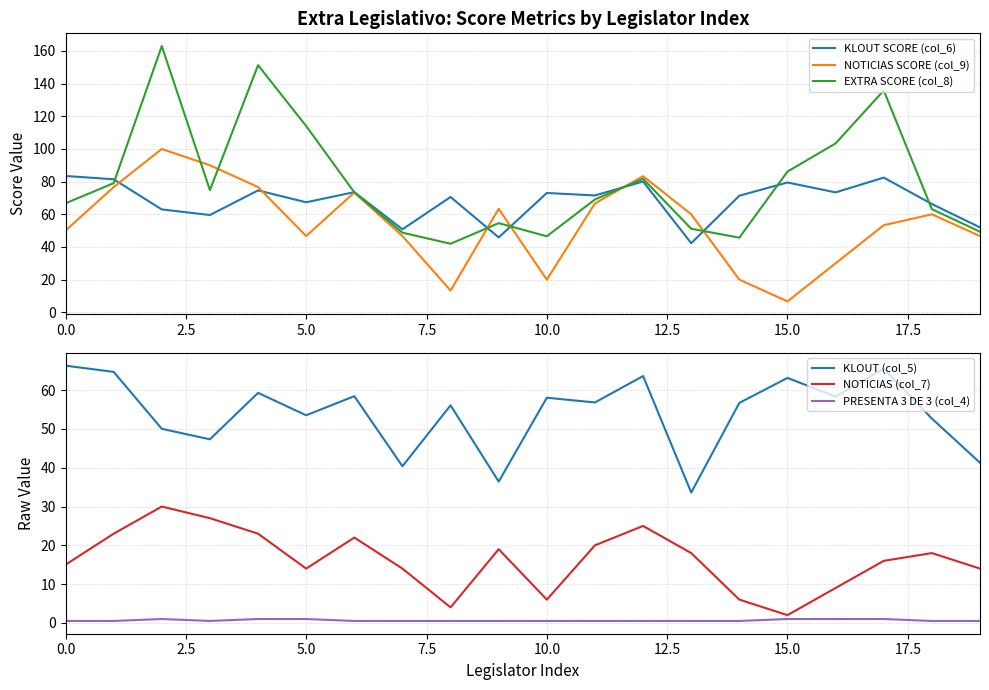

Rank the series by their maximum value, from highest to lowest.

EXTRA SCORE (col_8), NOTICIAS SCORE (col_9), KLOUT SCORE (col_6), KLOUT (col_5), NOTICIAS (col_7), PRESENTA 3 DE 3 (col_4)